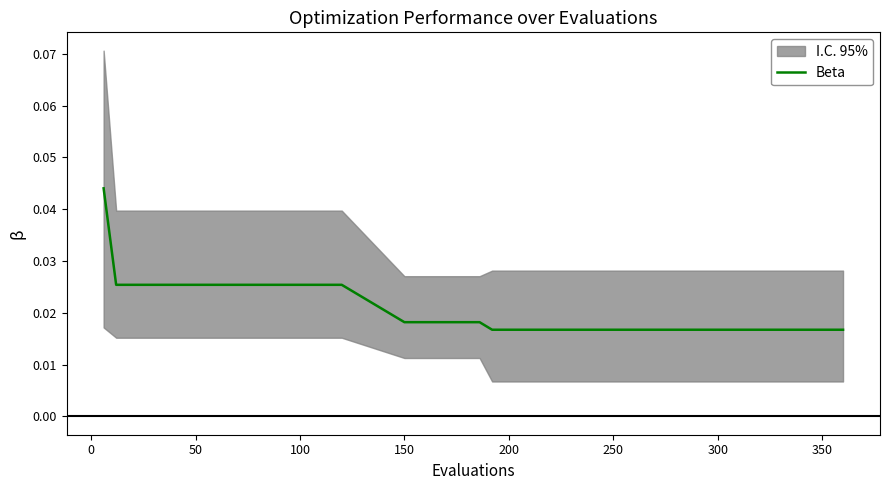

Which has a higher value, 300 or 250?

300